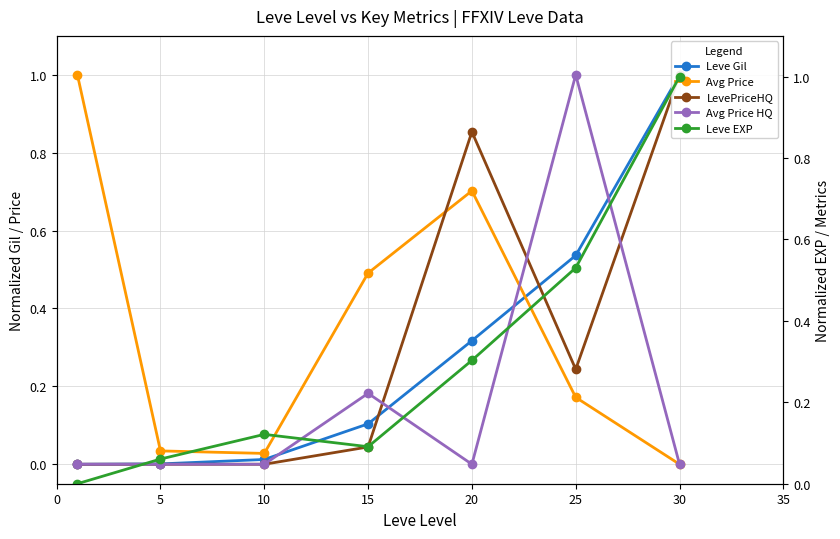

Rank the series at 25 from lowest to highest value.

Avg Price, LevePriceHQ, Leve EXP, Leve Gil, Avg Price HQ